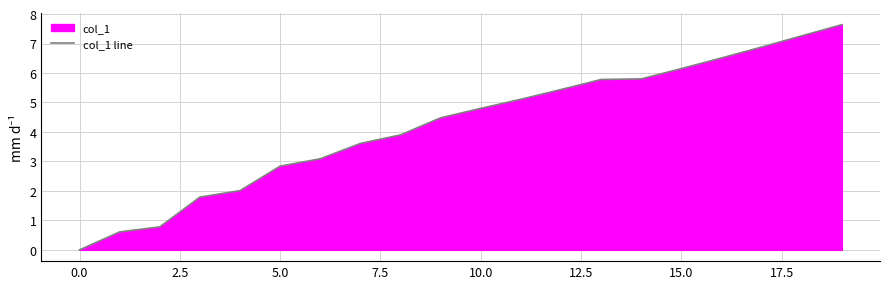

True or false: the data shows 7.3 at 18.

True